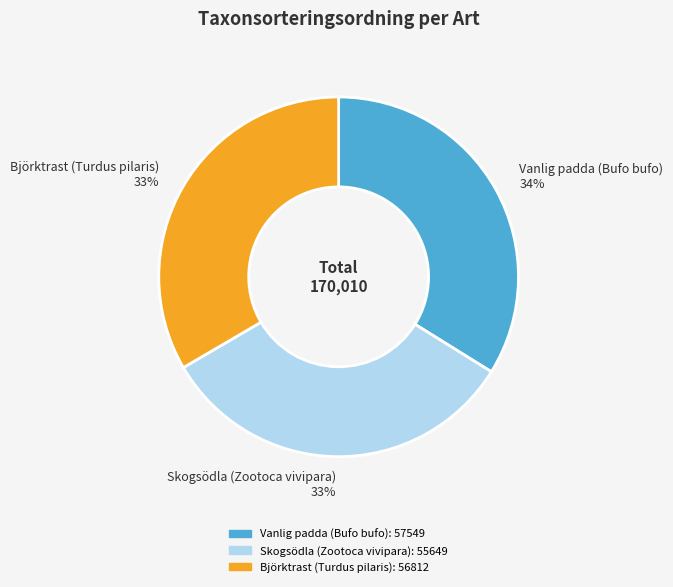

What percentage is the Vanlig padda (Bufo bufo) slice, to the nearest percent?

34%